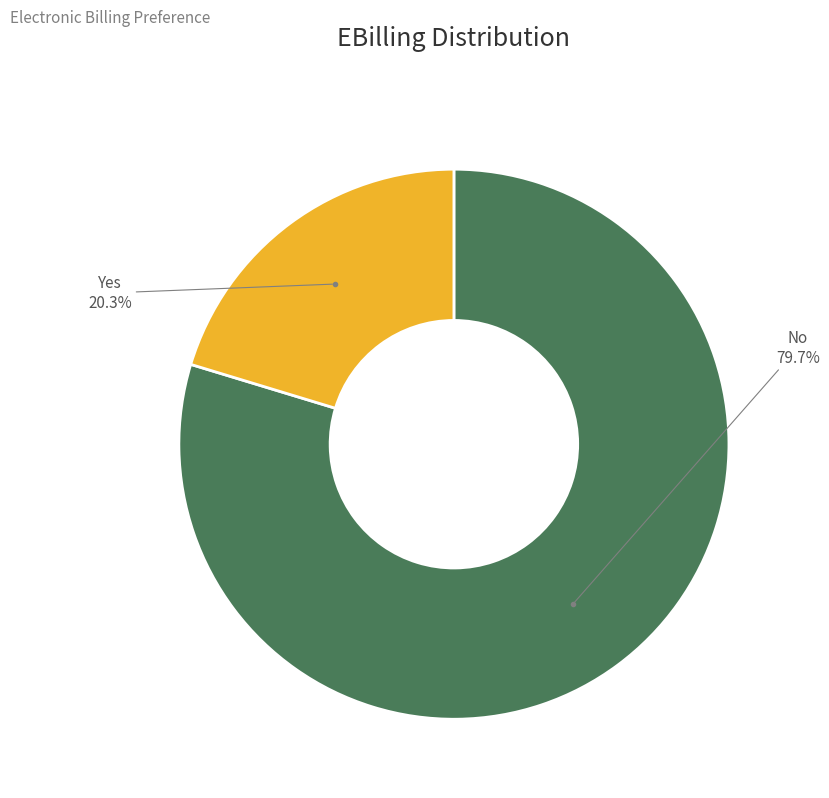

Is there any slice that represents more than half of the pie?

Yes